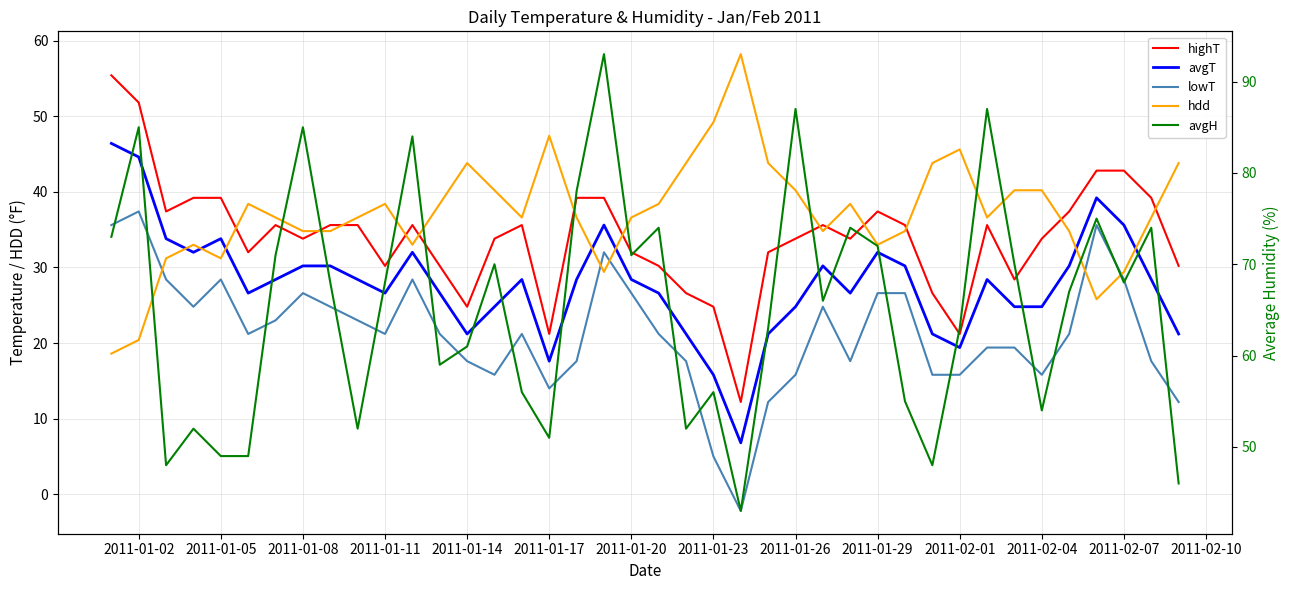

How many interior local valleys does the highT series have?

10